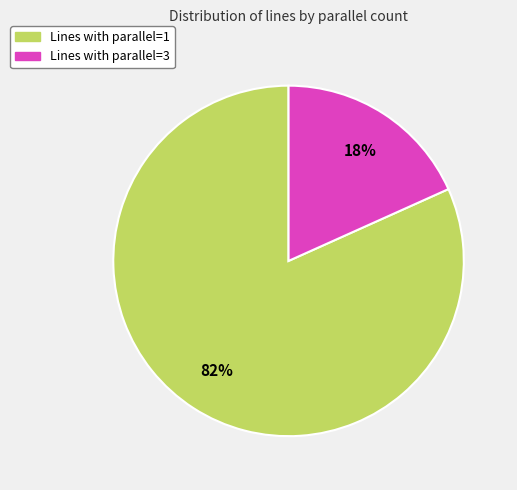

Is it true that Lines with parallel=1 is 88% of the pie?

False